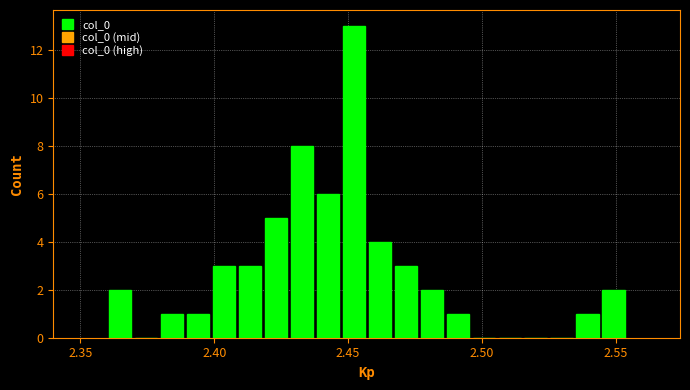

Read against the x-axis, roughly where is the centre of the tallest bar?

2.450